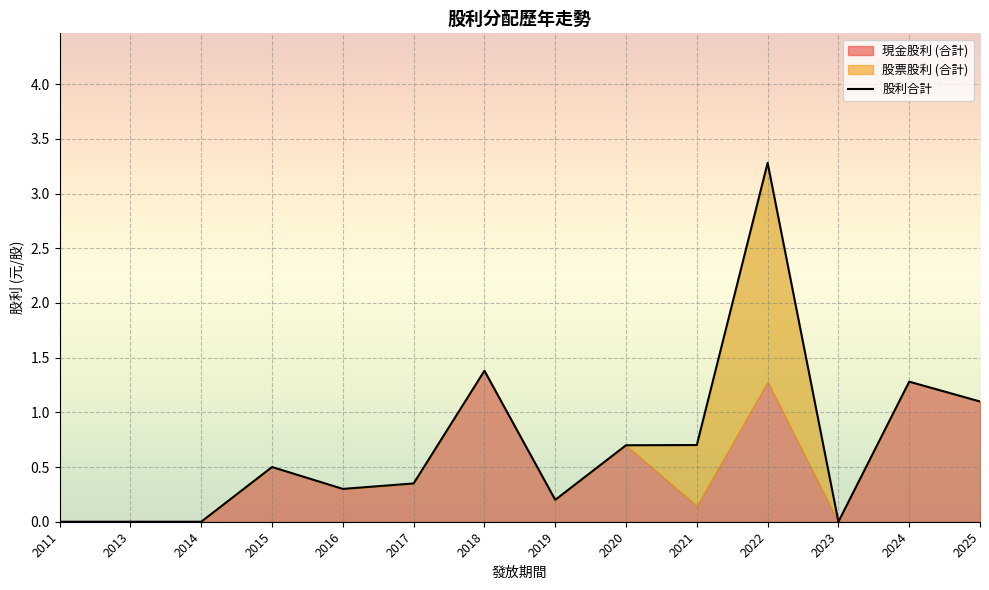

List the labels in order of value, smallest first.

2011, 2013, 2014, 2023, 2019, 2016, 2017, 2015, 2020, 2021, 2025, 2024, 2018, 2022